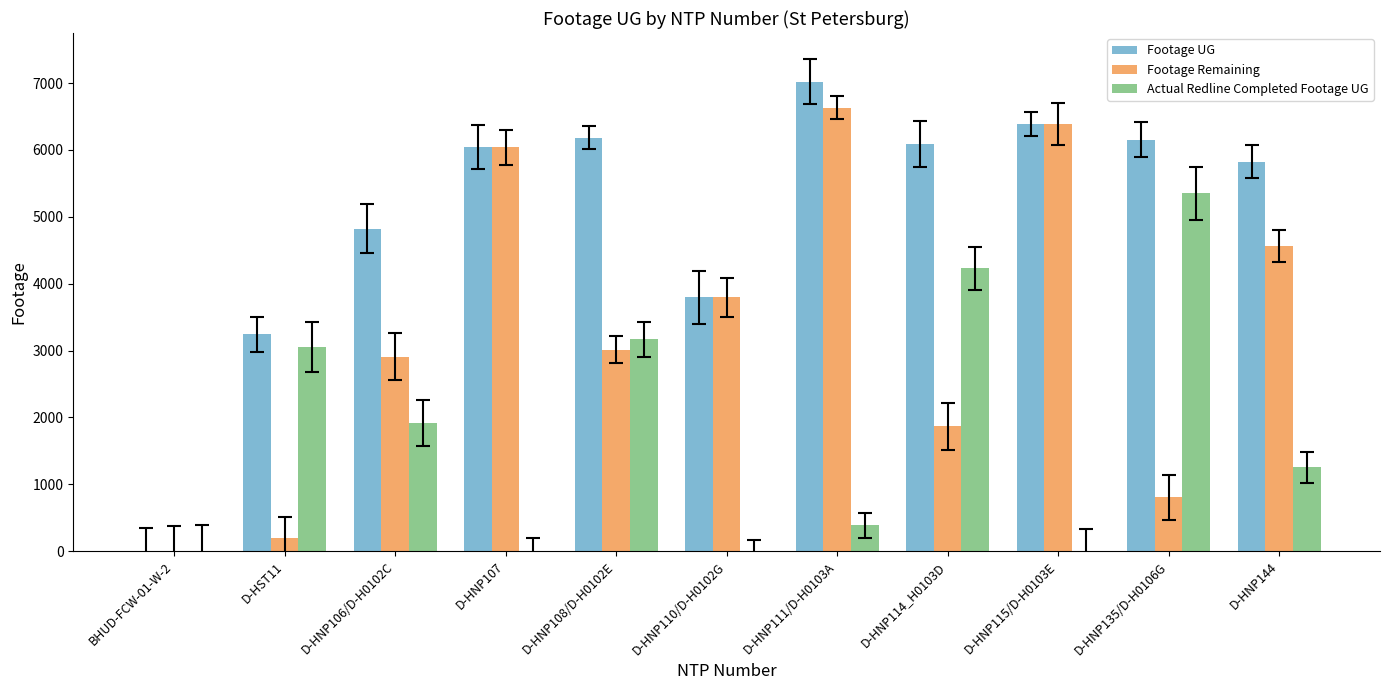

What is the sum of the Actual Redline Completed Footage UG values at D-HNP108/D-H0102E and D-HNP144?

4424